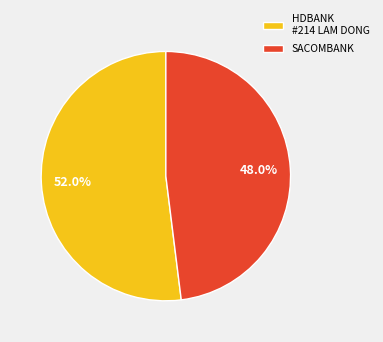

To the nearest percent, what is the difference between the largest and smallest slice percentages?

4%